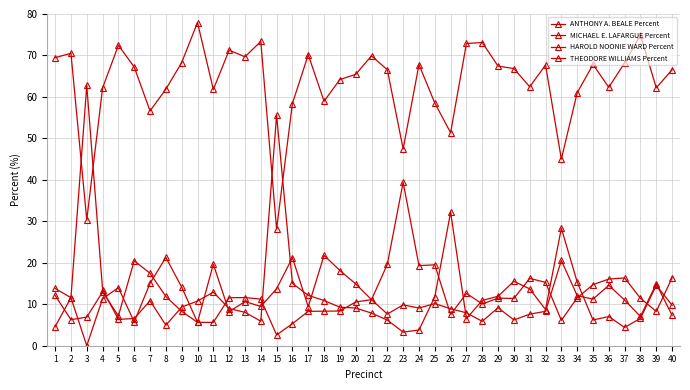

The HAROLD NOONIE WARD Percent series shows 2.6 at 1. True or false?

False